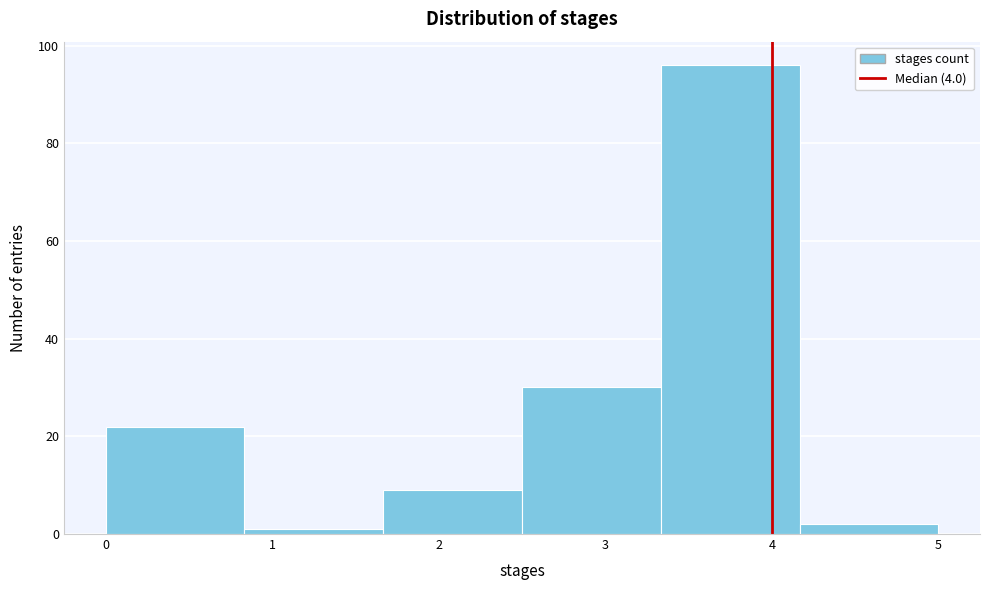

Reading left to right, list every bar in this chart as the range it spans on the x-axis followed by its height. Neither the bar edges nor the heights are printed on the chart, so give them approximately, as read against the axes.

0.0 to 0.8: 22
0.8 to 1.7: under 2
1.7 to 2.5: 10
2.5 to 3.3: 30
3.3 to 4.2: 96
4.2 to 5.0: 2